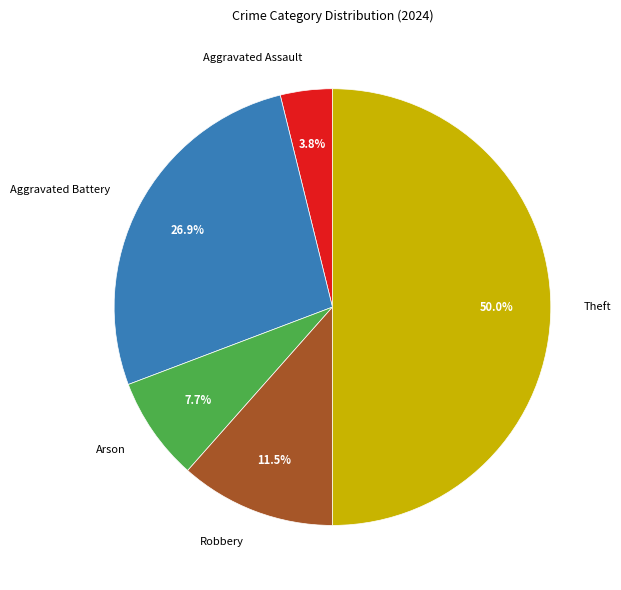

Which category has the biggest portion of the pie?

Theft